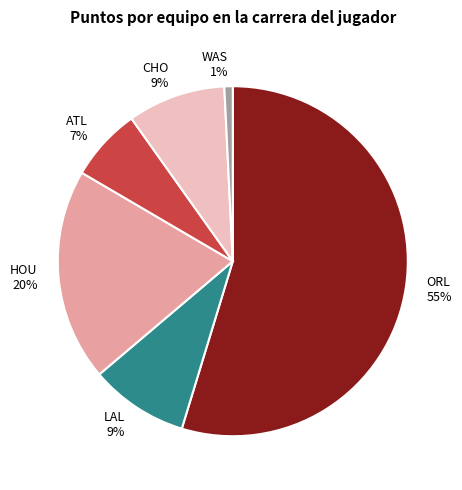

How many slices are in this pie chart?

6